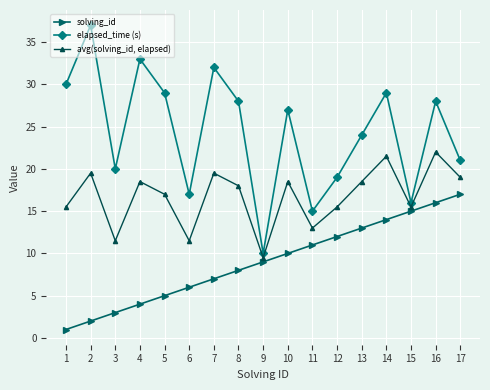

List the series in order of their peak value, lowest first.

solving_id, avg(solving_id, elapsed), elapsed_time (s)